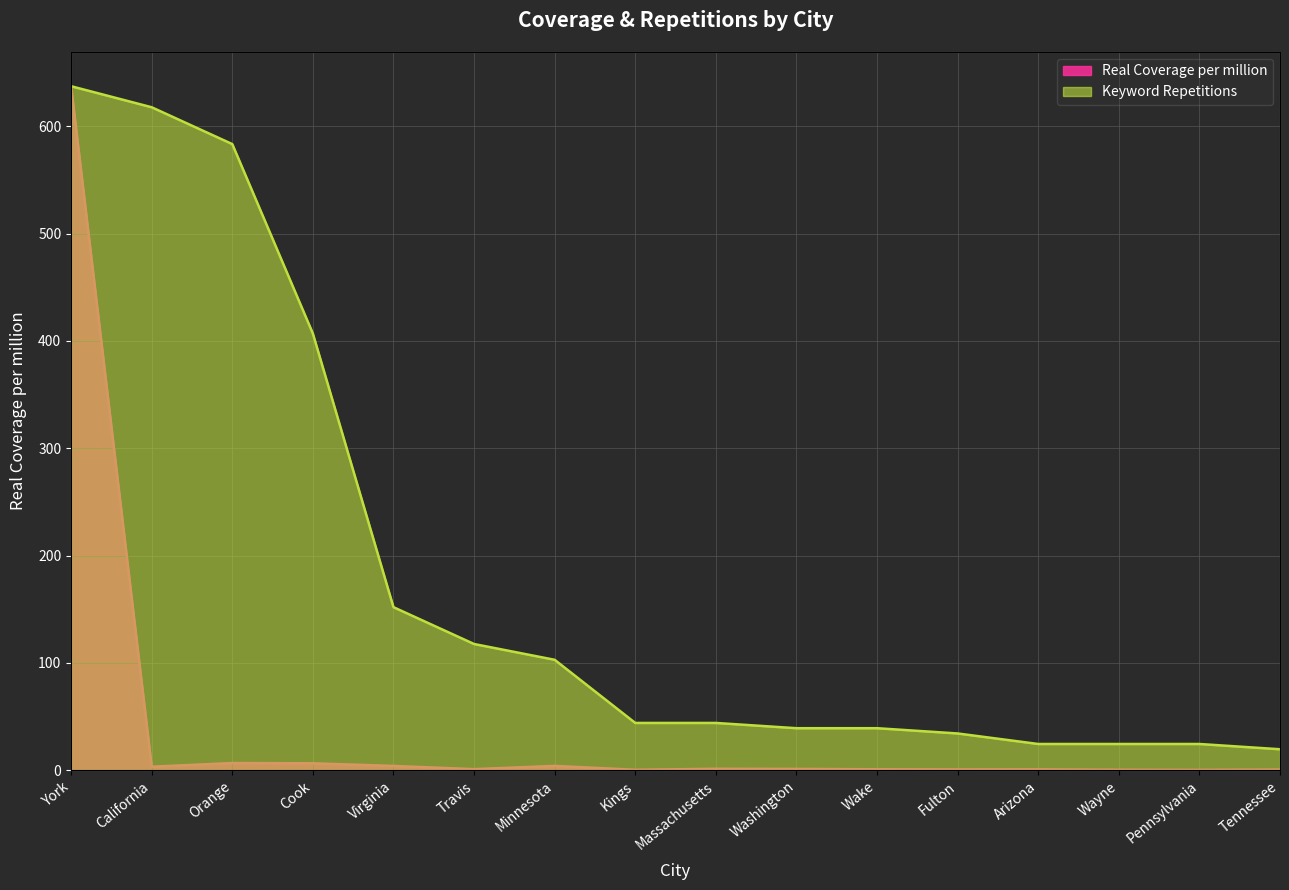

What is the difference between the highest and lowest values at Pennsylvania?

24.1